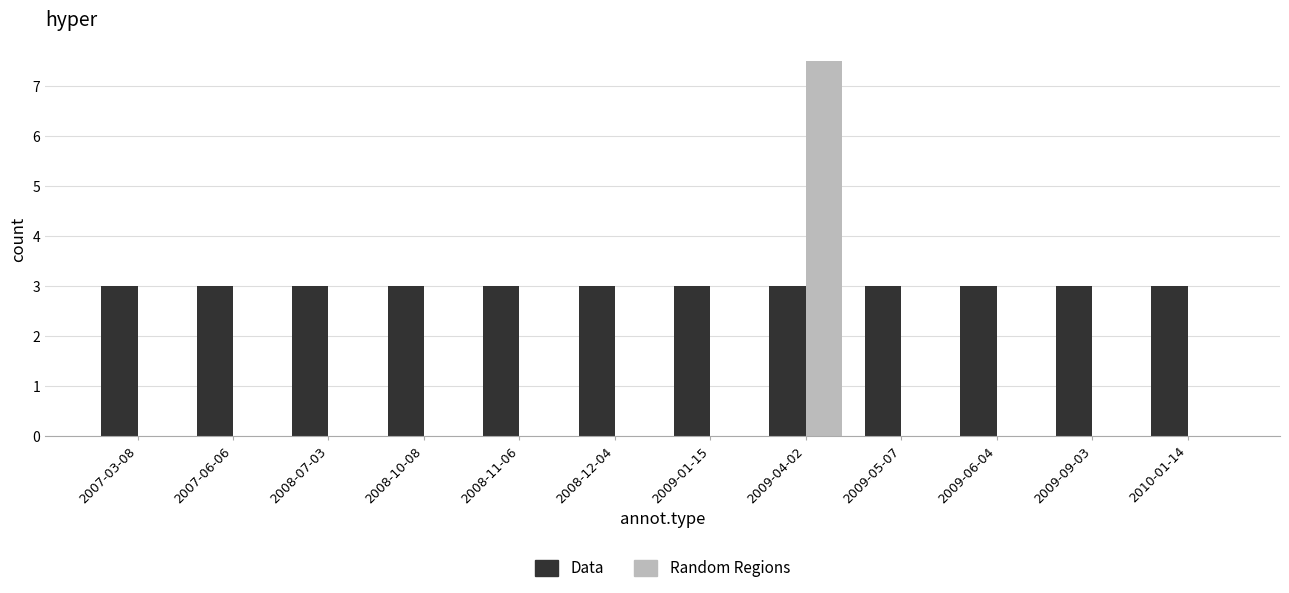

Which label corresponds to the largest value in the chart?

2009-04-02